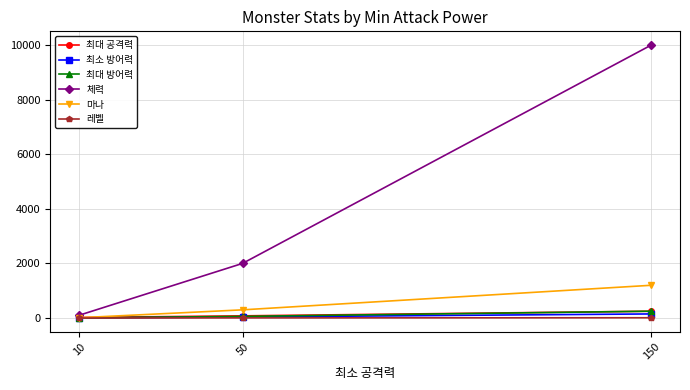

How many data points does each series have?

3